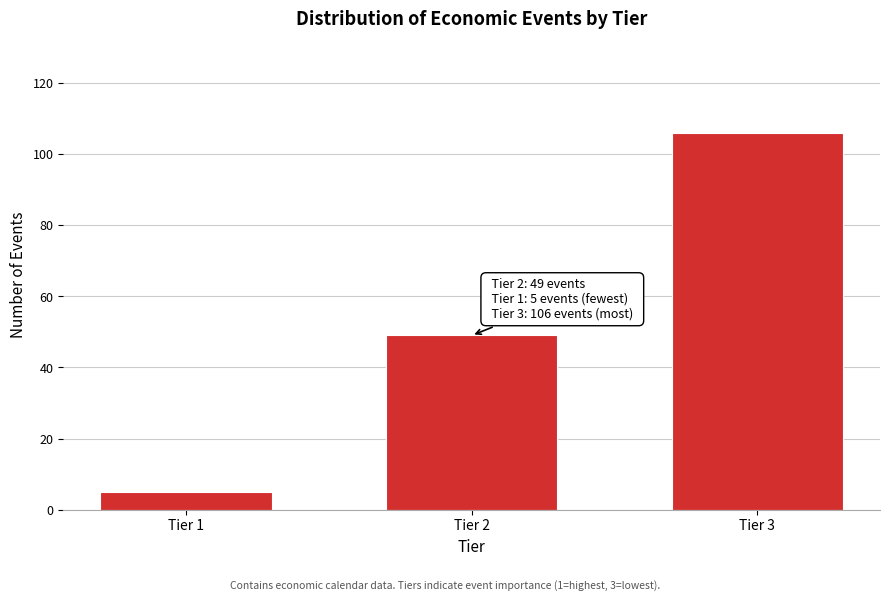

Reading right to left, transcribe all the data shown in this chart.

106	49	5